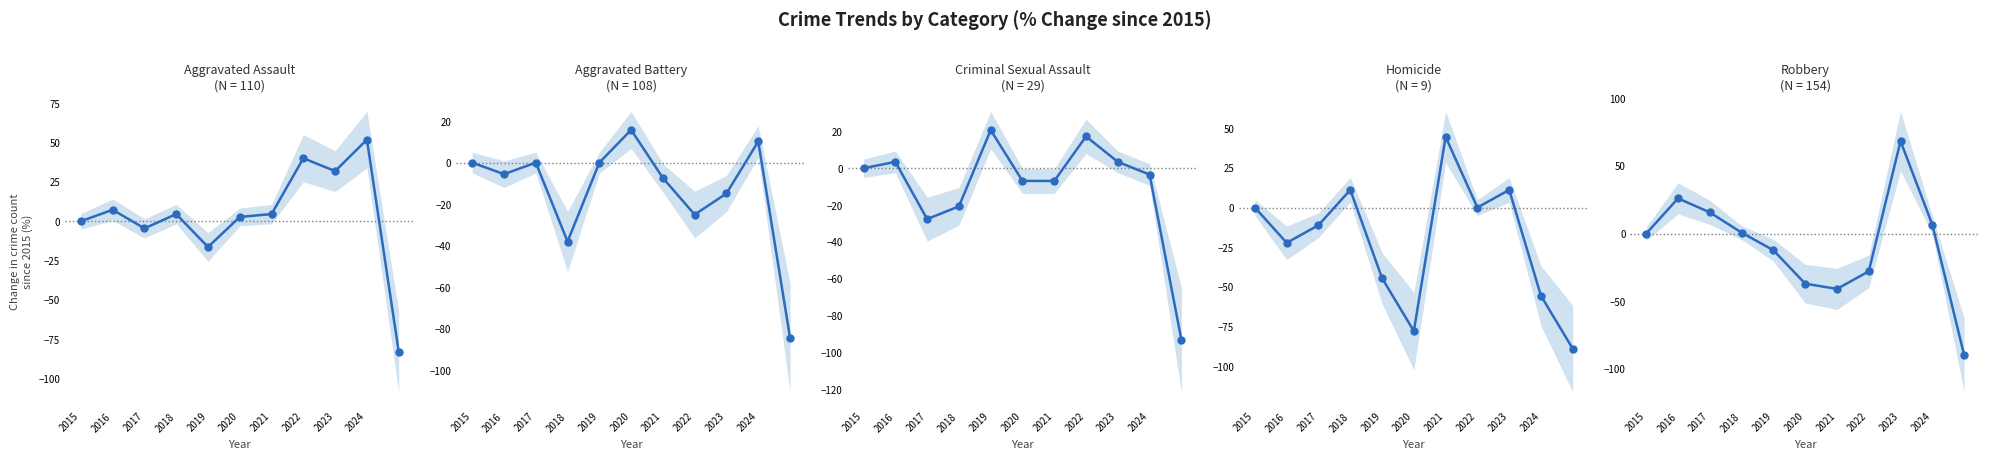

In Aggravated Assault, how many points are higher than both neighbors (excluding endpoints)?

4